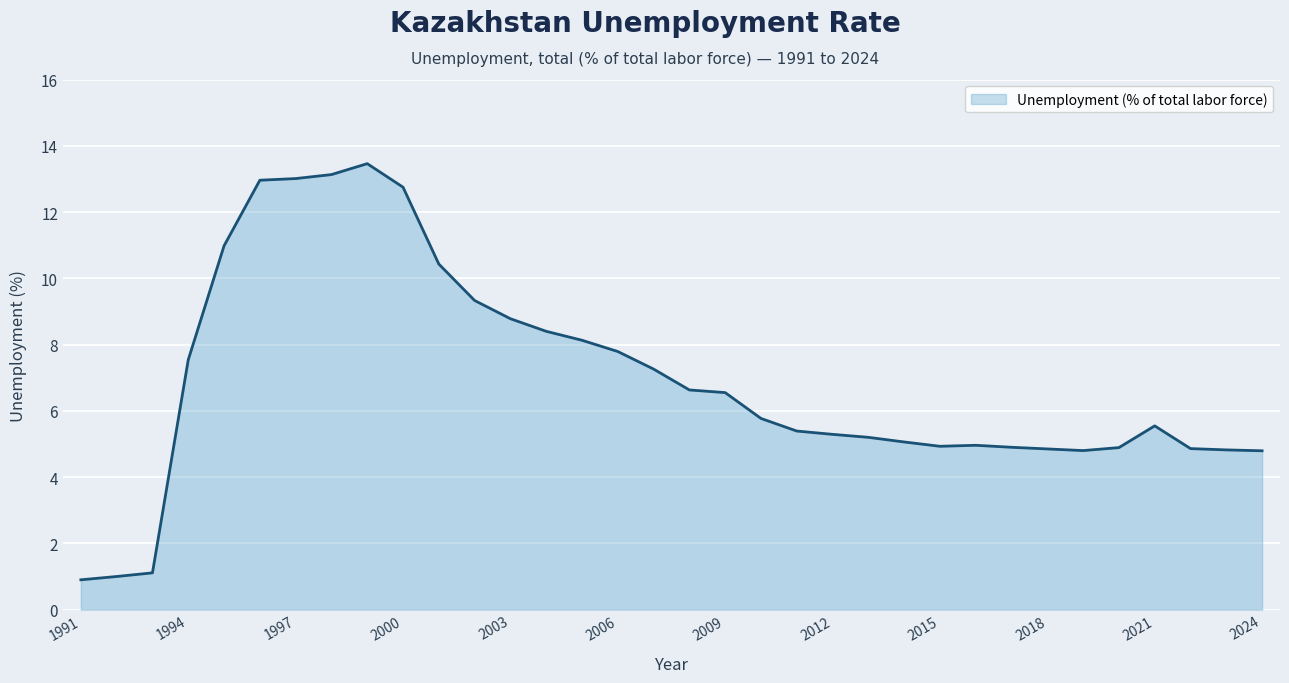

What is the minimum value shown in the chart?

0.9